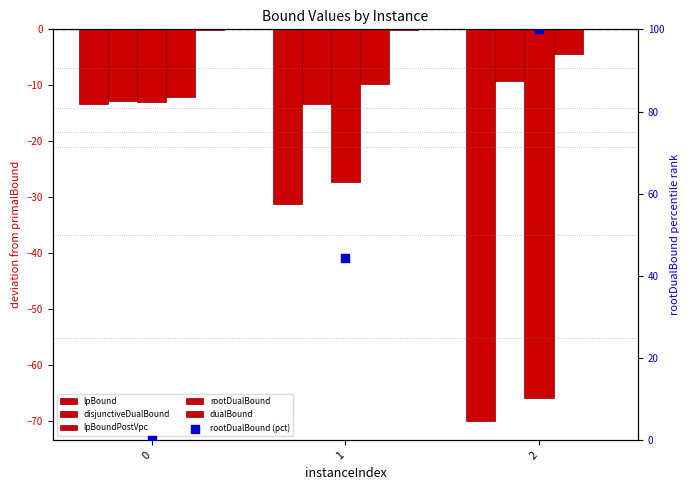

At which category is the sum across all series the highest?

1